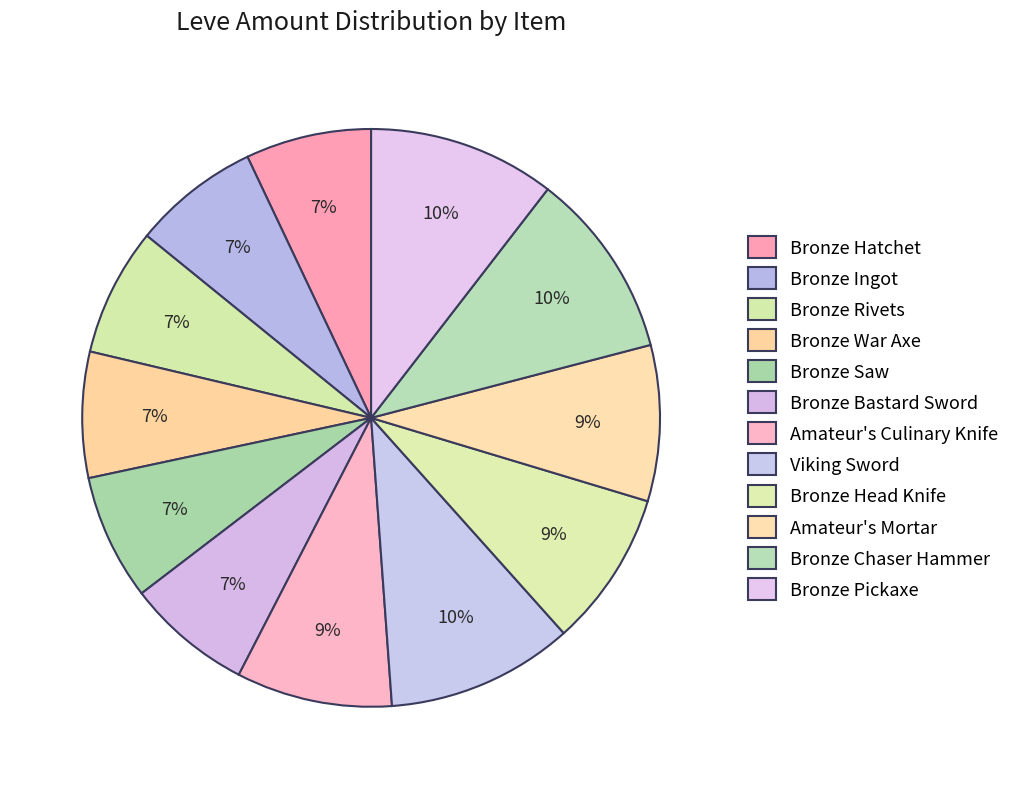

What is the largest slice in the pie chart?

Viking Sword